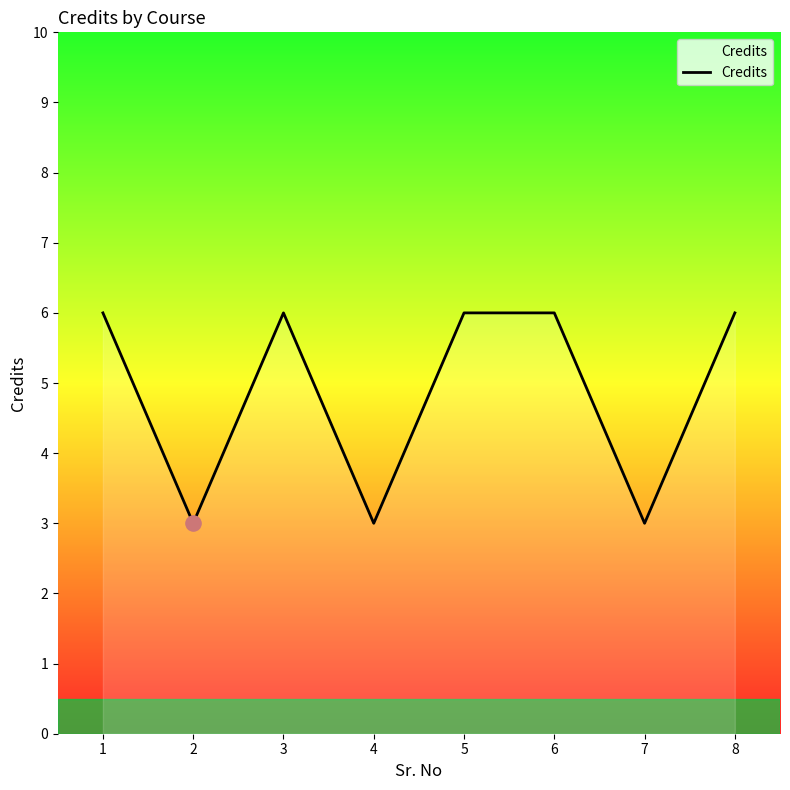

Which has a higher value, 5 or 4?

5